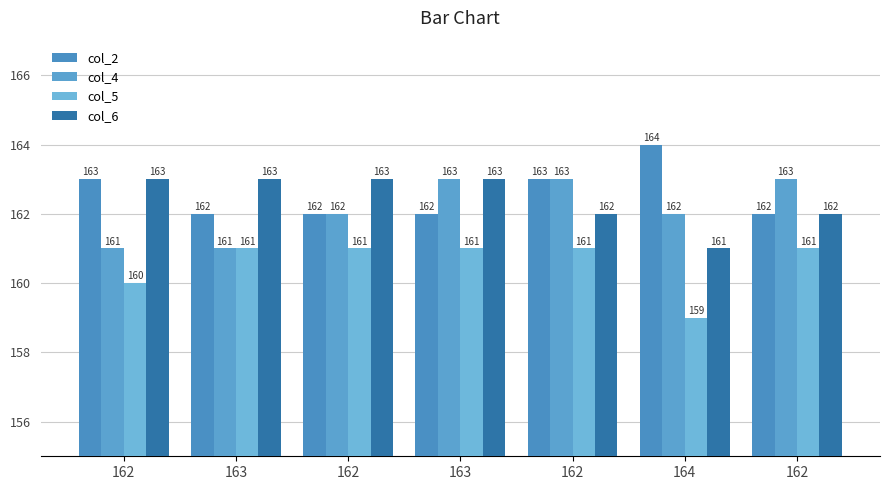

How many bars are there in each group?

4